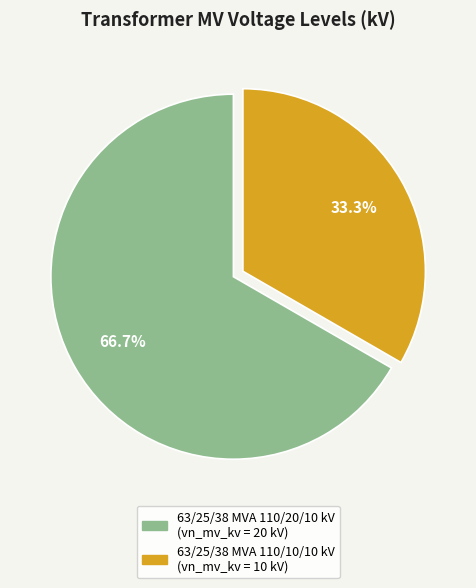

Which has a higher value, 63/25/38 MVA 110/20/10 kV or 63/25/38 MVA 110/10/10 kV?

63/25/38 MVA 110/20/10 kV